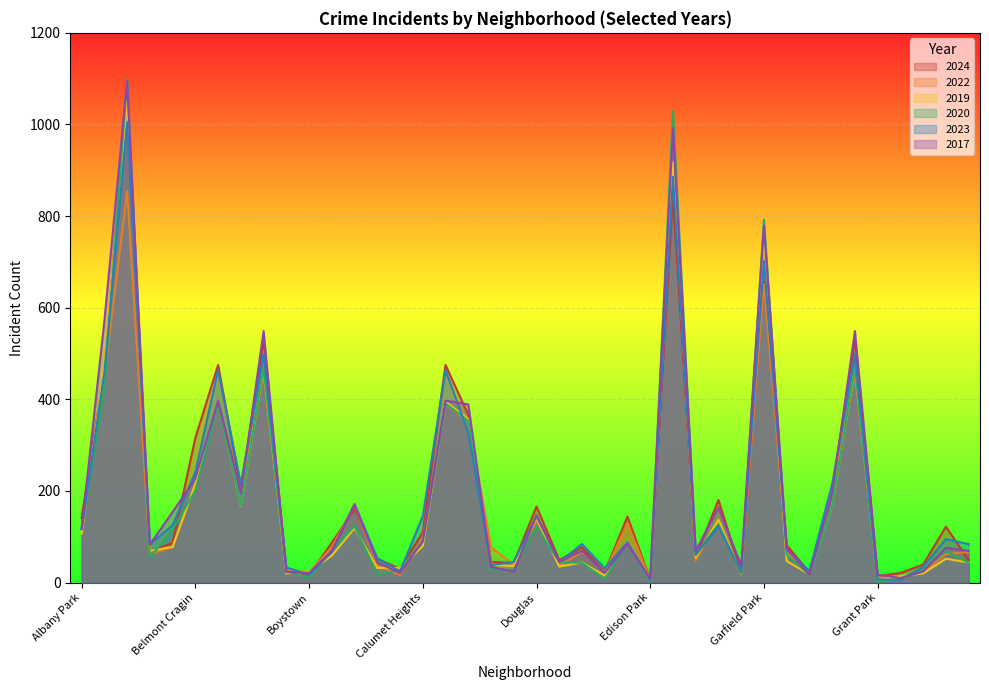

Between which two adjacent categories do 2024 and 2017 first intersect?

Albany Park and Auburn Gresham